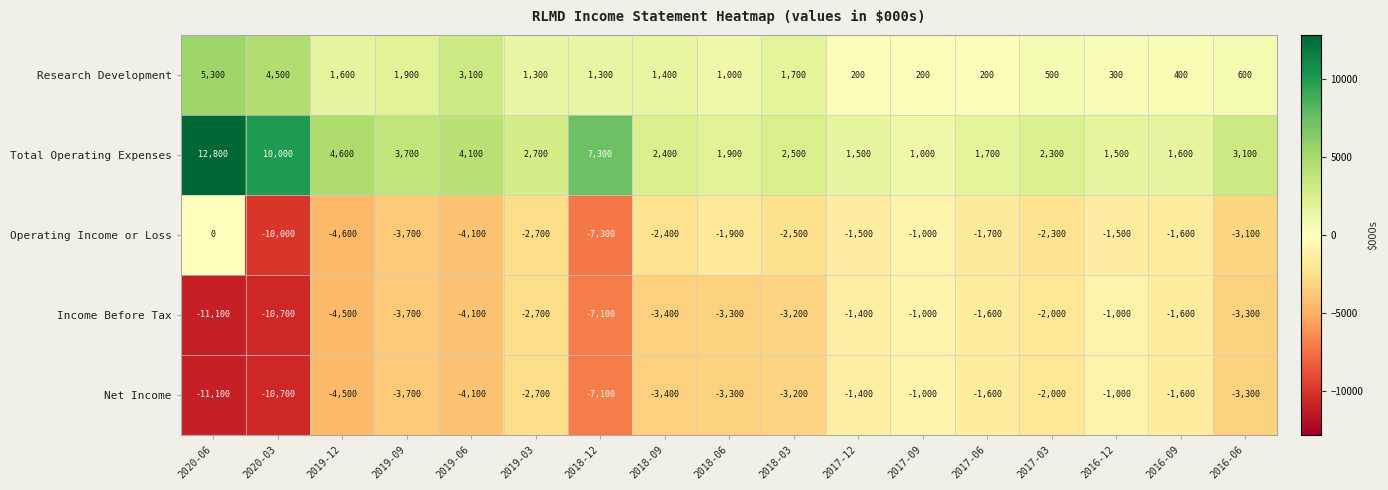

How many values in the Operating Income or Loss series exceed -2400?

8